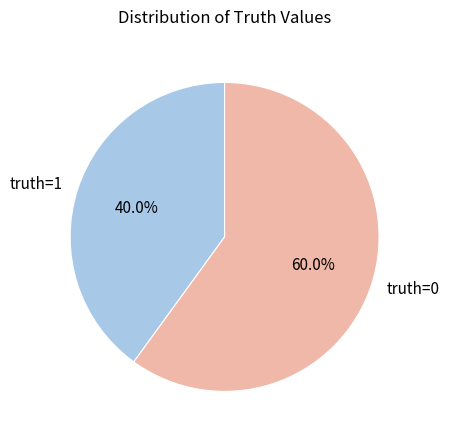

What percentage do truth=0 and truth=1 together represent?

100.0%